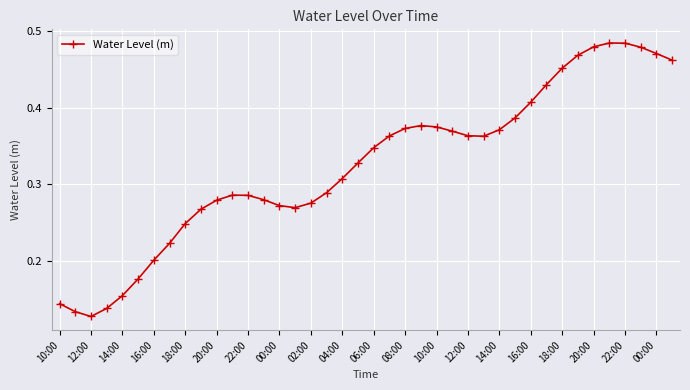

How many values are between 0 and 1?

40